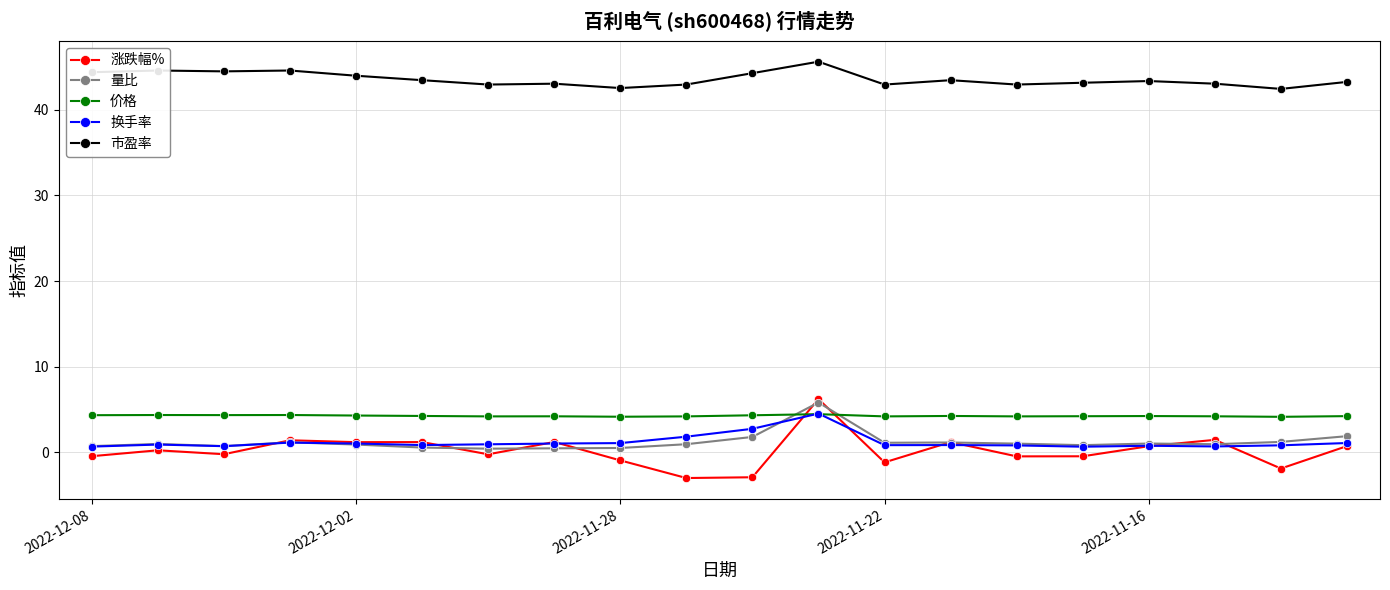

True or false: 市盈率 and 价格 intersect in this chart.

False